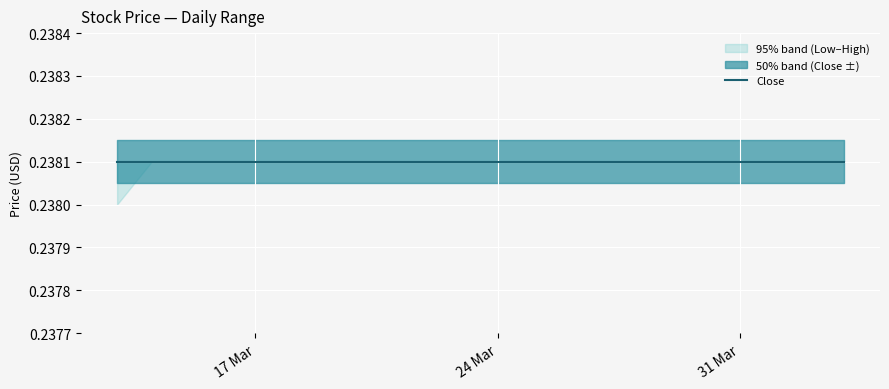

True or false: Close and High intersect in this chart.

False